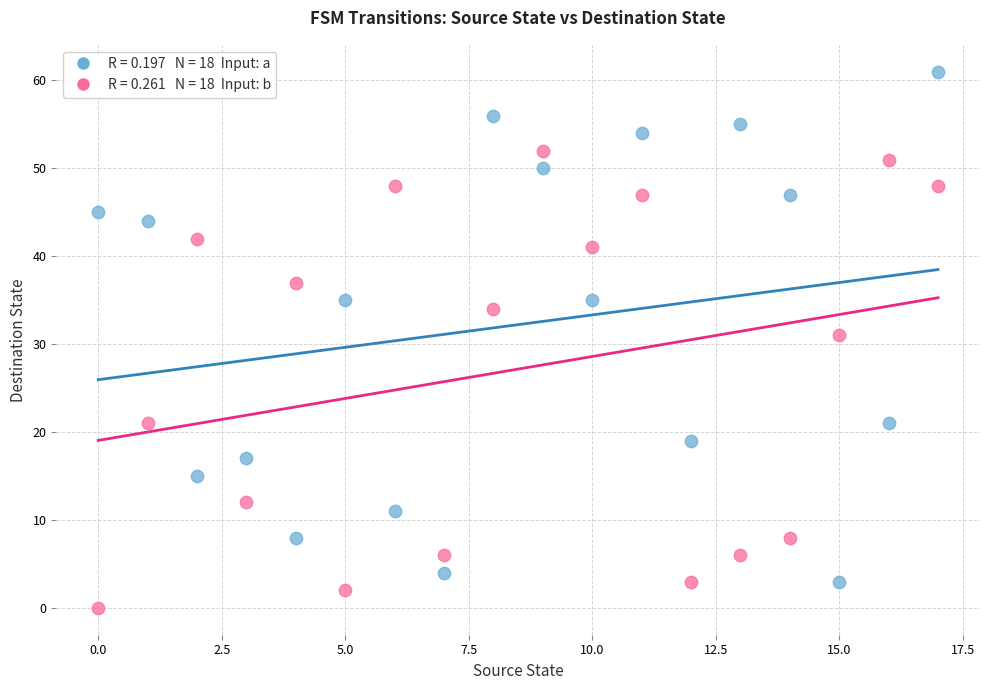

Across all data points, what is the range of Y values (max minus min)?

61